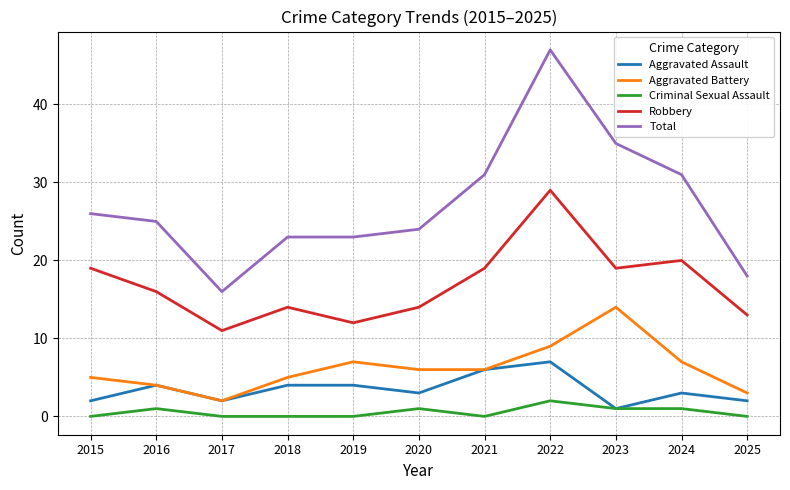

Reading left to right, extract all data points from this chart.

Aggravated Assault: 2015=2	2016=4	2017=2	2018=4	2019=4	2020=3	2021=6	2022=7	2023=1	2024=3	2025=2
Aggravated Battery: 2015=5	2016=4	2017=2	2018=5	2019=7	2020=6	2021=6	2022=9	2023=14	2024=7	2025=3
Criminal Sexual Assault: 2015=0	2016=1	2017=0	2018=0	2019=0	2020=1	2021=0	2022=2	2023=1	2024=1	2025=0
Robbery: 2015=19	2016=16	2017=11	2018=14	2019=12	2020=14	2021=19	2022=29	2023=19	2024=20	2025=13
Total: 2015=26	2016=25	2017=16	2018=23	2019=23	2020=24	2021=31	2022=47	2023=35	2024=31	2025=18